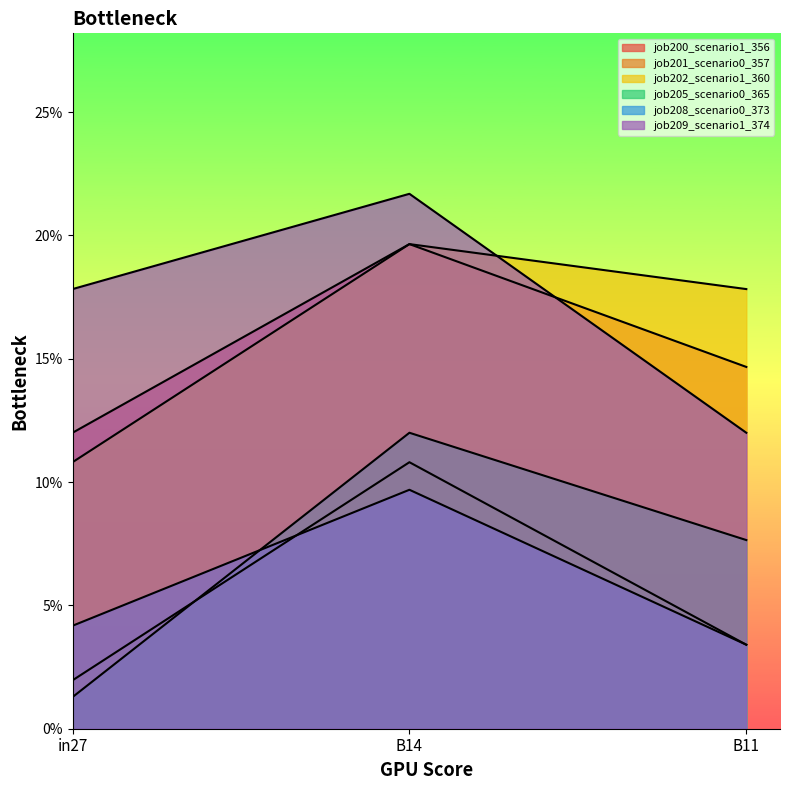

What is the difference between the maximum and minimum values in the job208_scenario0_373 series?

0.1